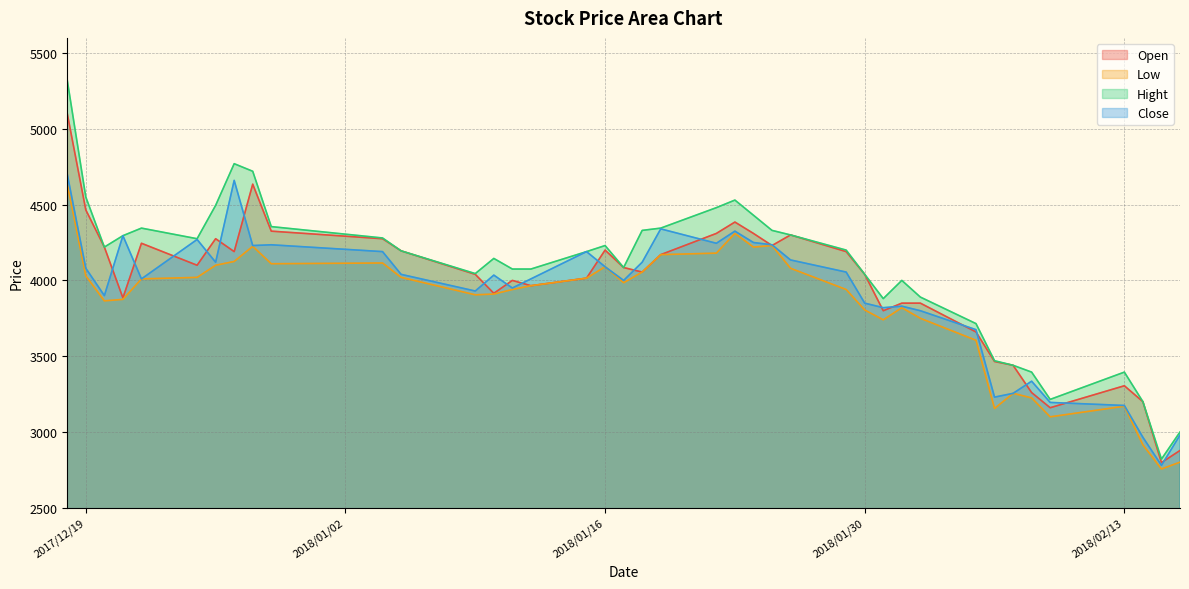

At which category does the chart reach its peak across all series?

2017/12/18